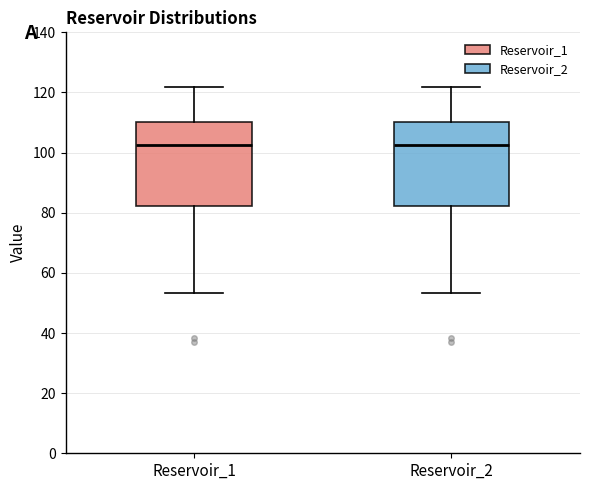

Reading left to right, transcribe this box plot: for each box, give where its median line is, the range the box spans, and where its two whiskers end, as read against the y-axis. The values are not printed on the chart, so give them approximately, as read against the axis.

Reservoir_1: median 102, box 82 to 110, whiskers 54 to 122
Reservoir_2: median 102, box 82 to 110, whiskers 54 to 122